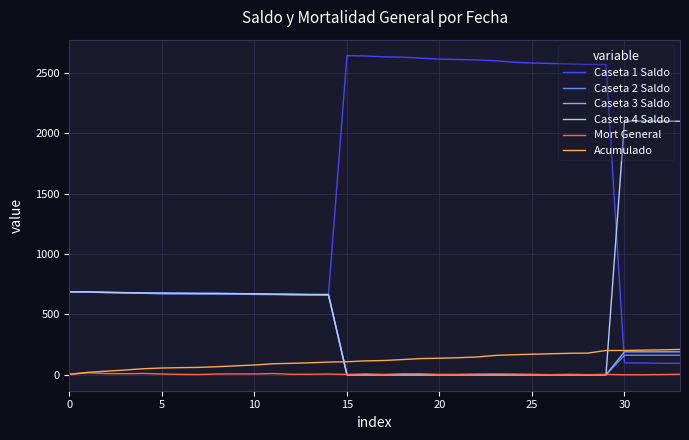

Which series has the widest spread of values?

Caseta 1 Saldo